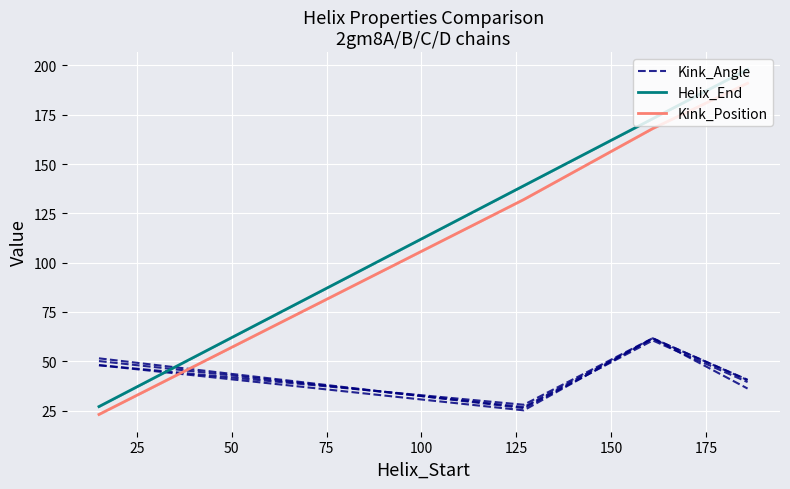

How many intersections are there between Helix_End and Kink_Angle?

1